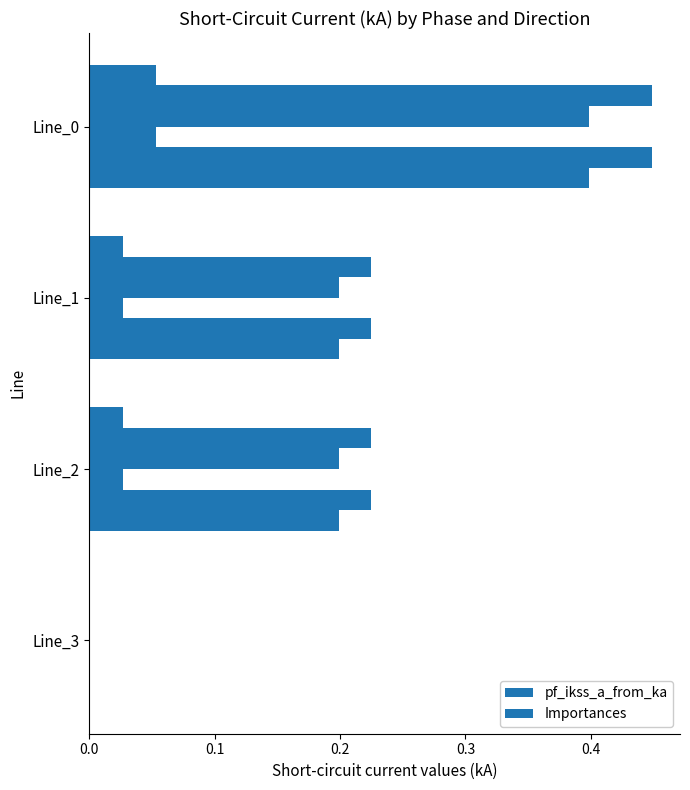

True or false: the data shows 0.0 at Line_3.

False